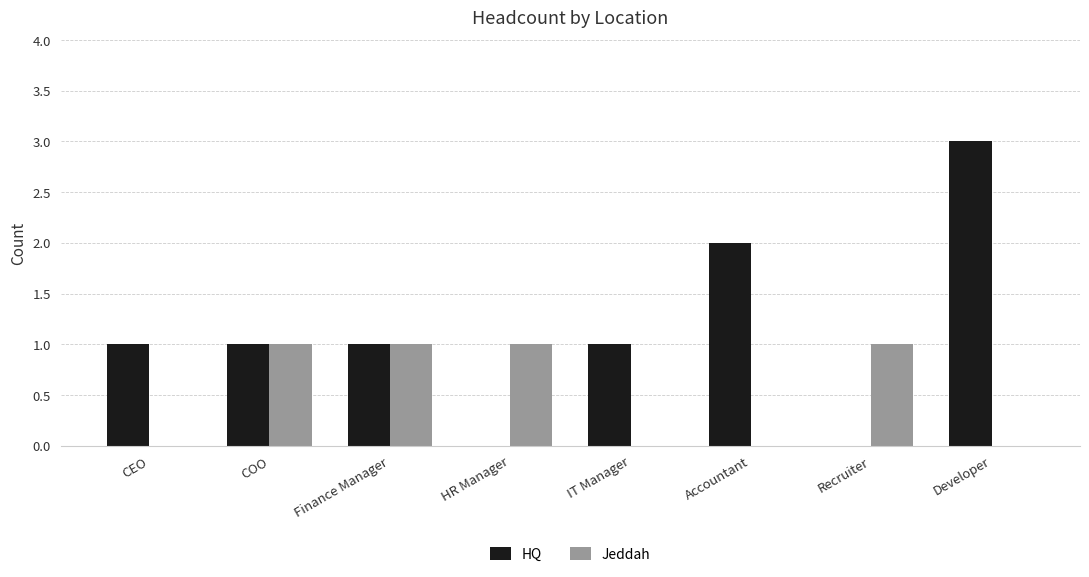

Reading right to left, what are all the values shown in this chart?

HQ: 3	0	2	1	0	1	1	1
Jeddah: 0	1	0	0	1	1	1	0